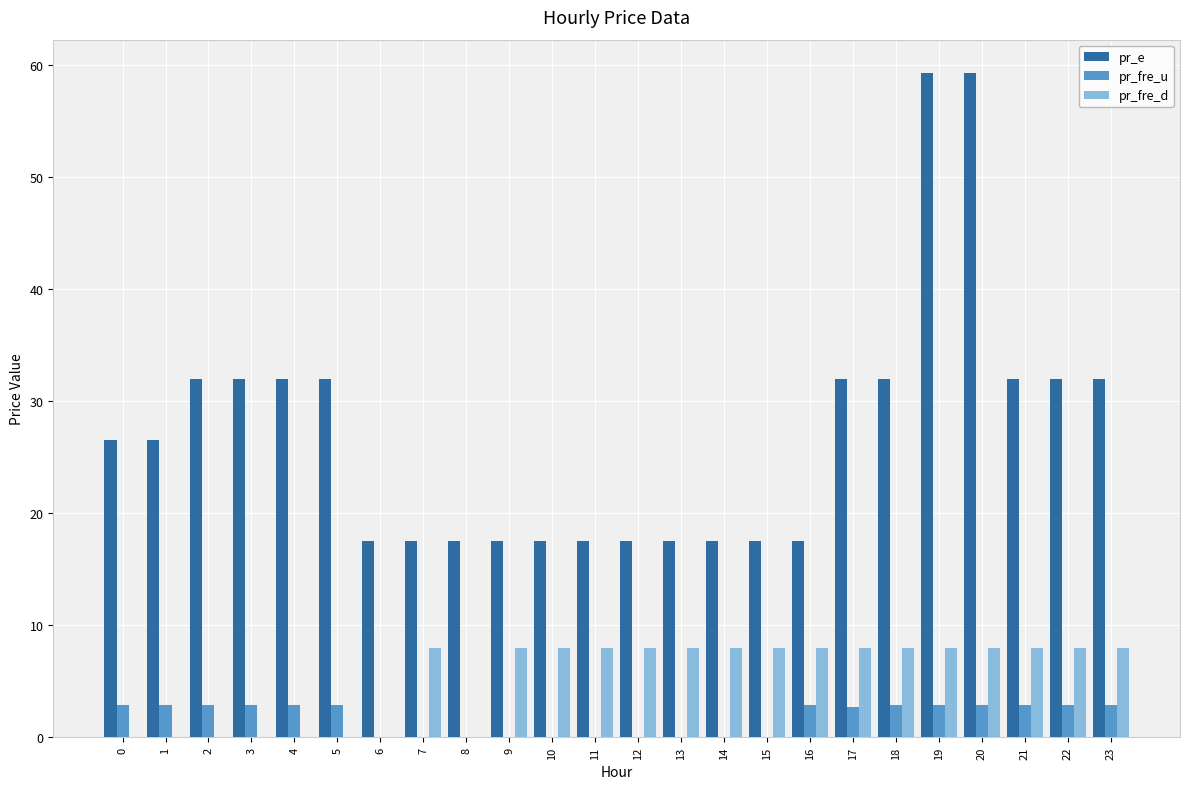

Count the number of categories in the chart.

24